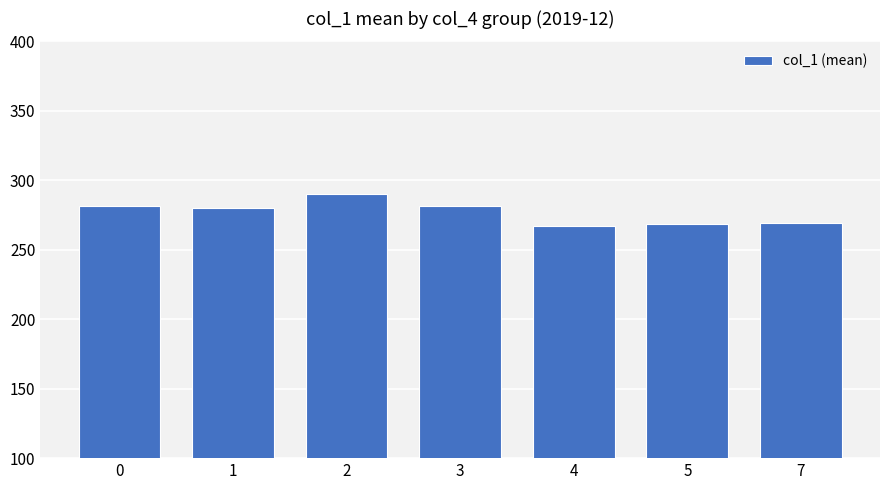

What is the average value?

276.8